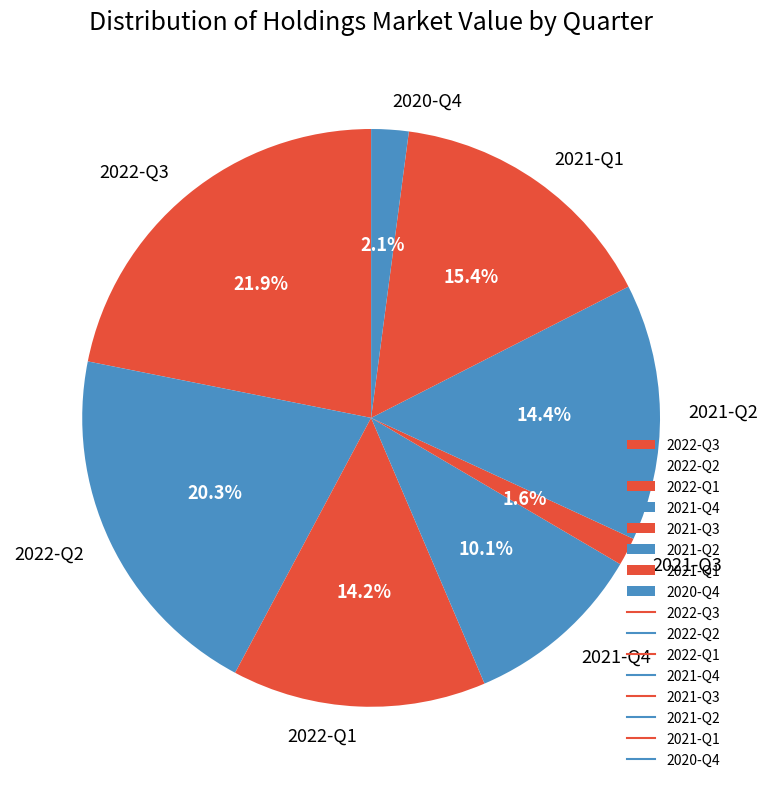

Which has a higher value, 2021-Q3 or 2021-Q1?

2021-Q1